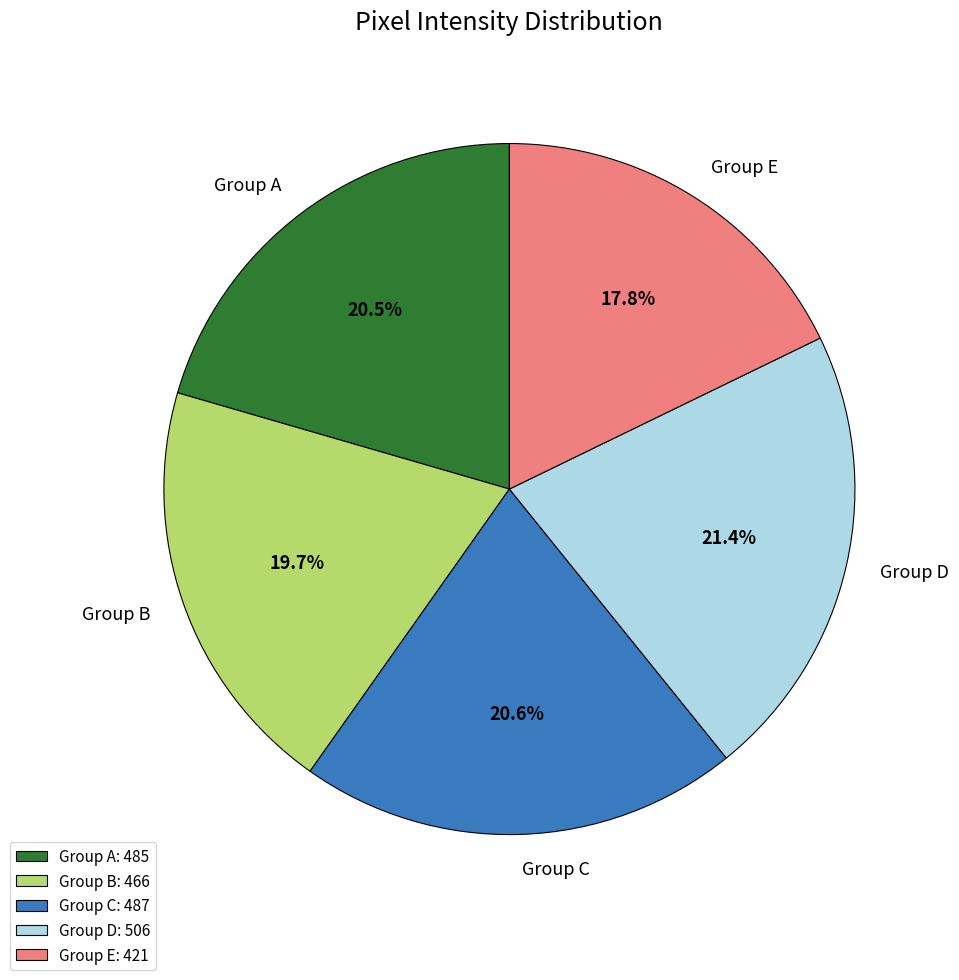

Is Group C the majority of the pie?

No